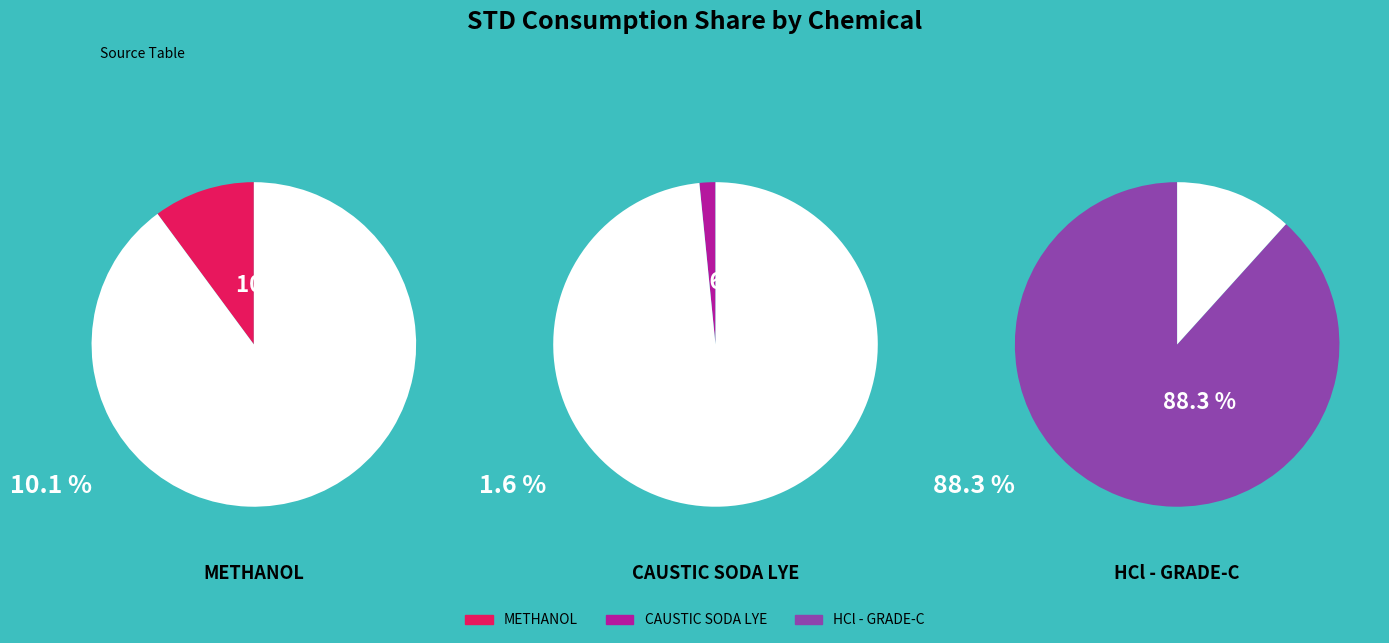

What is the smallest slice in the pie chart?

CAUSTIC SODA LYE